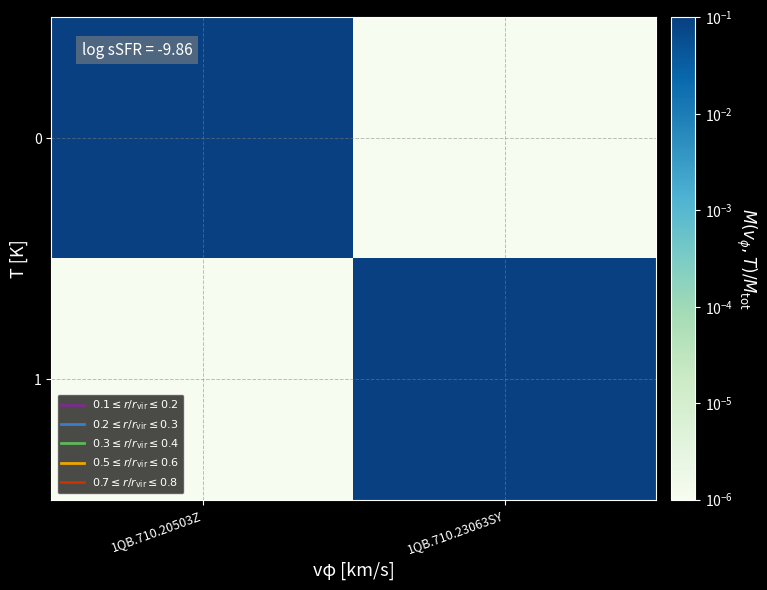

Reading right to left, transcribe all the data shown in this chart.

0: 1QB.710.23063SY=0.0	1QB.710.20503Z=1.0
1: 1QB.710.23063SY=1.0	1QB.710.20503Z=0.0